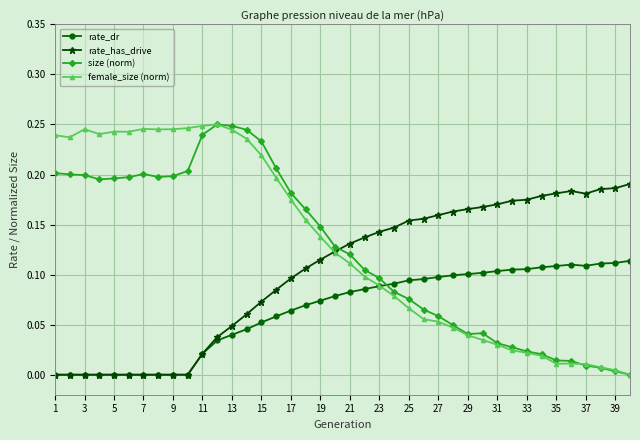

After their last crossing, which series has the higher values: female_size (norm) or rate_dr?

rate_dr